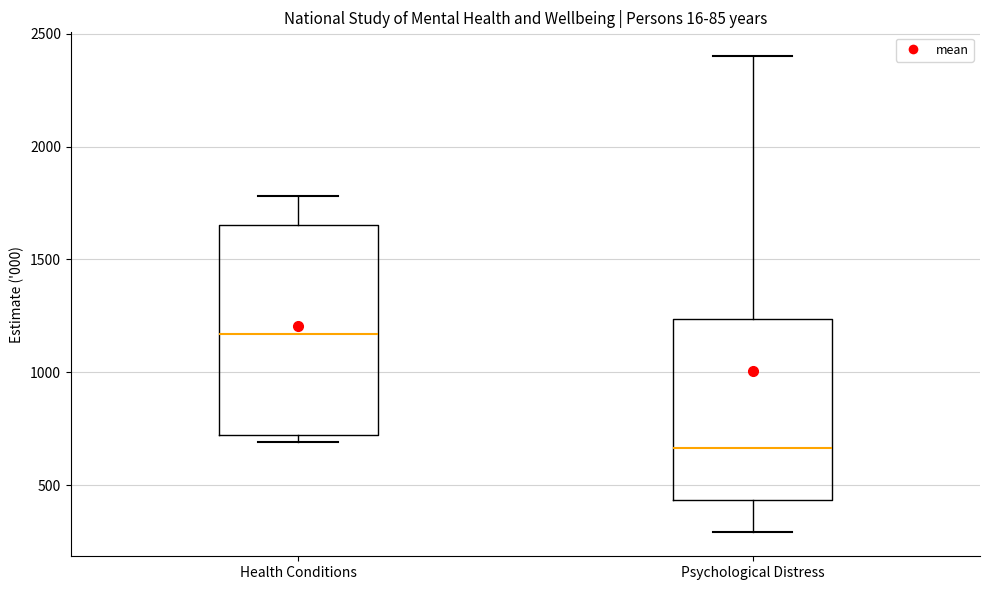

Comparing the boxes themselves (not the whiskers), which one is the tallest?

Health Conditions